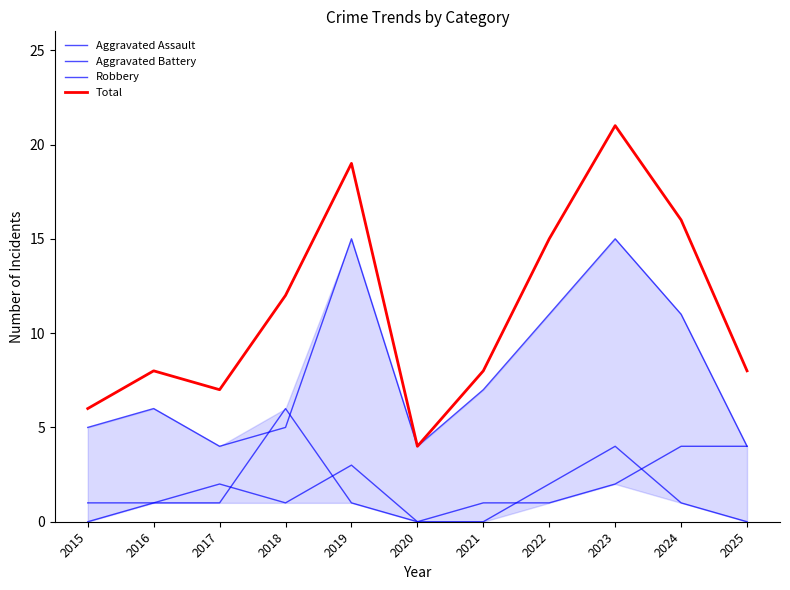

Between 2021 and 2024, which is larger?

2024